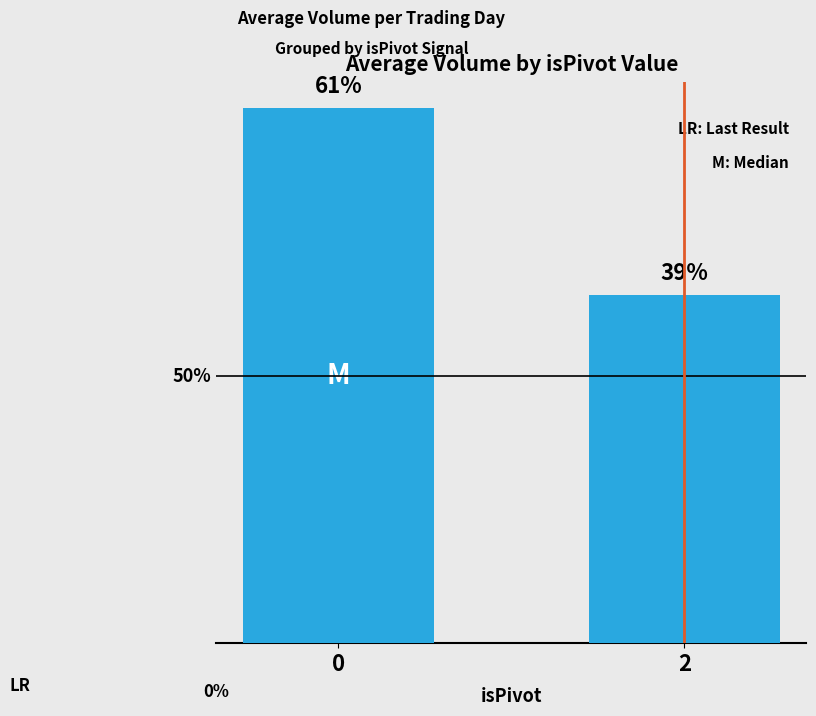

The value at 0 is 1923300. True or false?

False